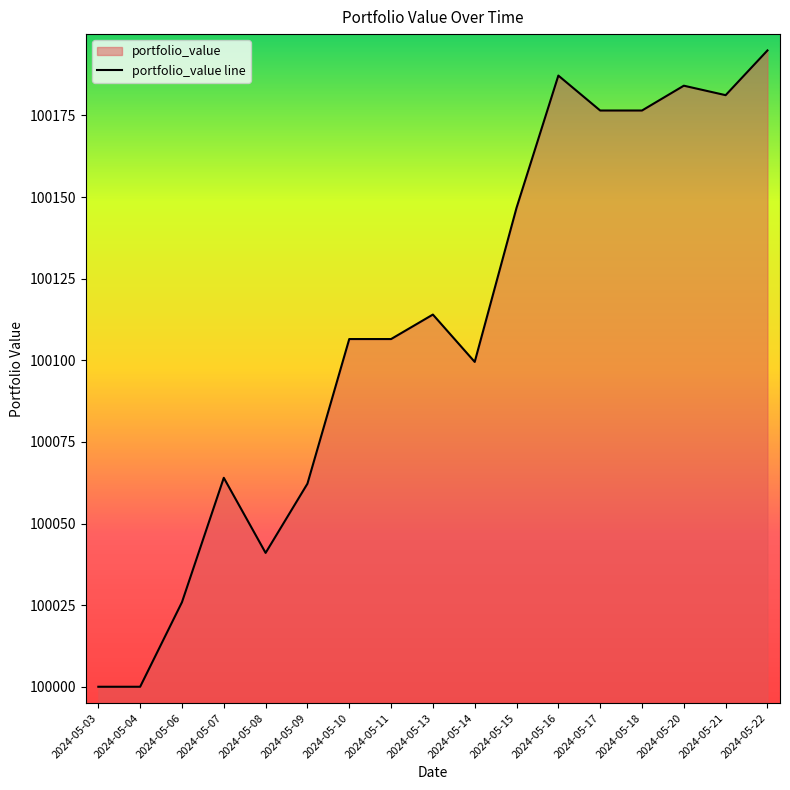

Reading right to left, extract all data points from this chart.

2024-05-22=100194.9	2024-05-21=100181.2	2024-05-20=100184.1	2024-05-18=100176.5	2024-05-17=100176.5	2024-05-16=100187.2	2024-05-15=100146.7	2024-05-14=100099.5	2024-05-13=100114.0	2024-05-11=100106.5	2024-05-10=100106.5	2024-05-09=100062.2	2024-05-08=100041.0	2024-05-07=100064.0	2024-05-06=100025.9	2024-05-04=100000.0	2024-05-03=100000.0